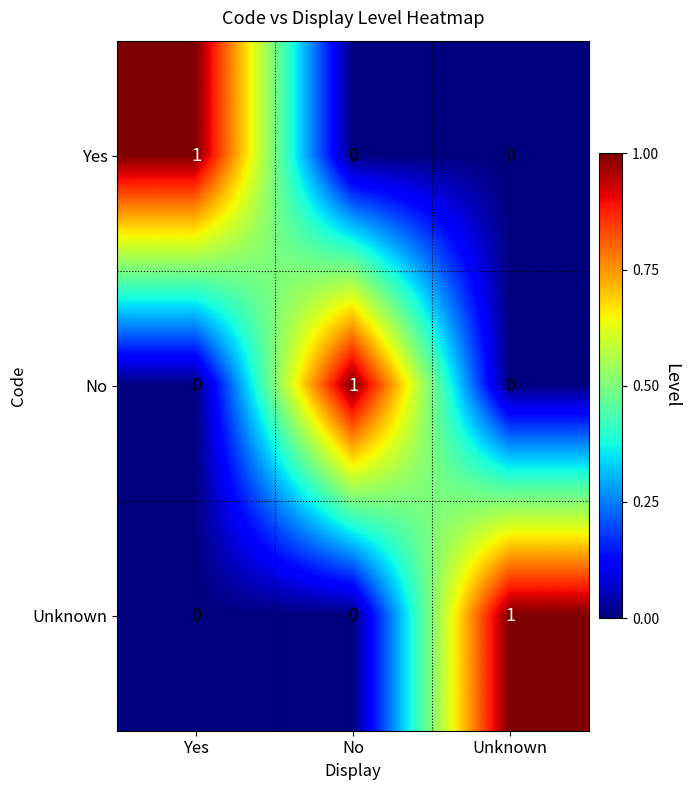

Count the Yes values in the range 0 to 1.

3